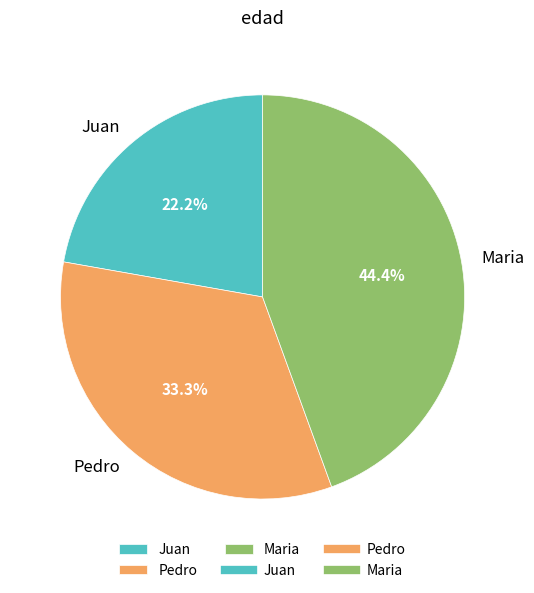

How many slices are in this pie chart?

3